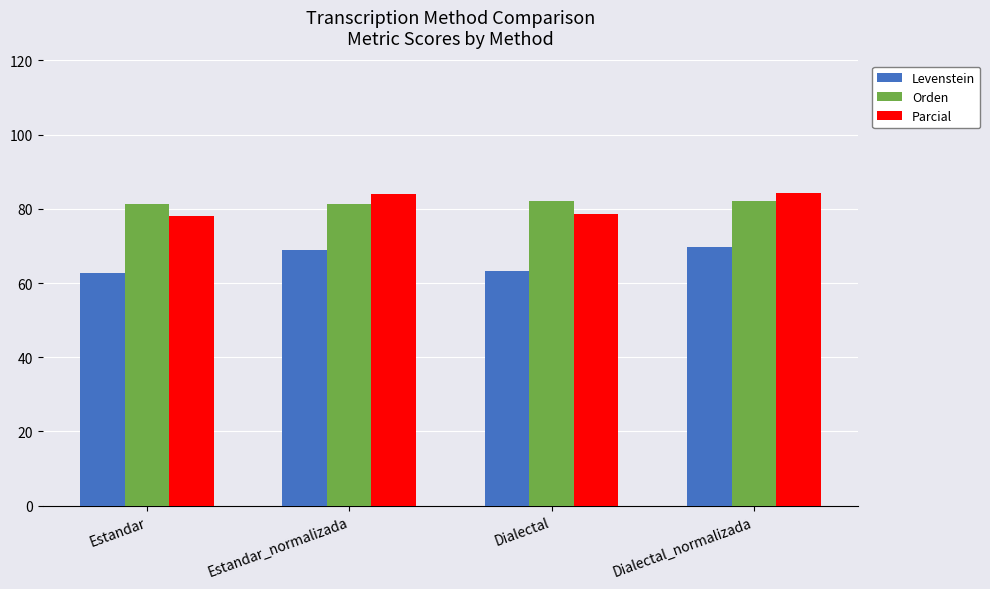

What is the lowest value of the Levenstein series?

62.6